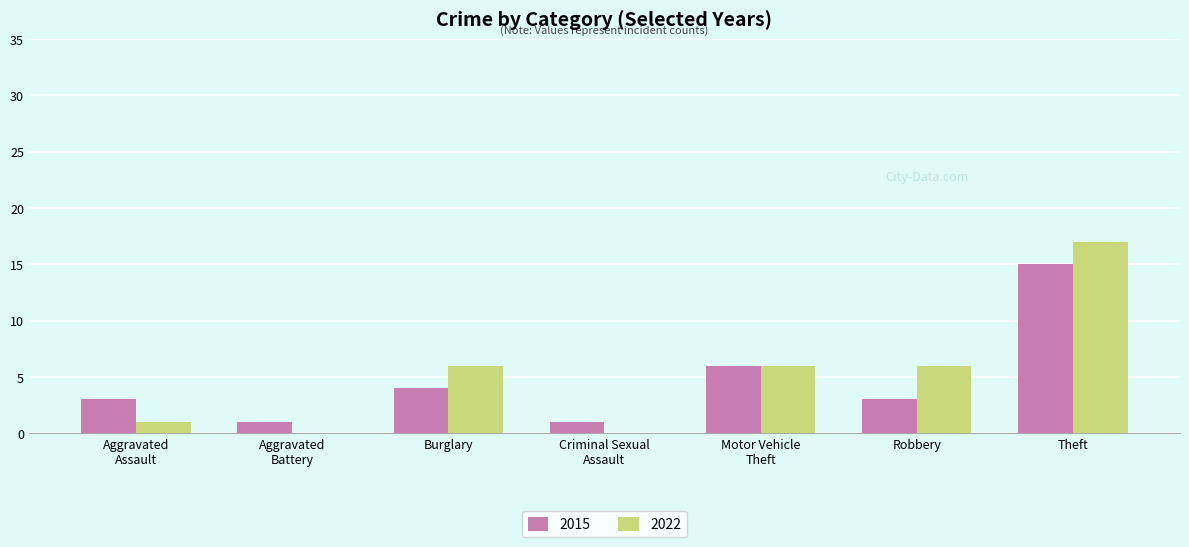

What is the sum of all 2022 values?

36